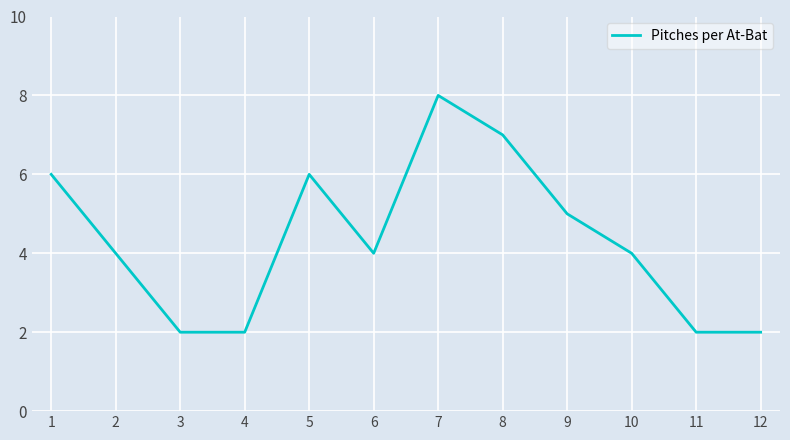

Reading left to right, what are all the values shown in this chart?

1=6	2=4	3=2	4=2	5=6	6=4	7=8	8=7	9=5	10=4	11=2	12=2